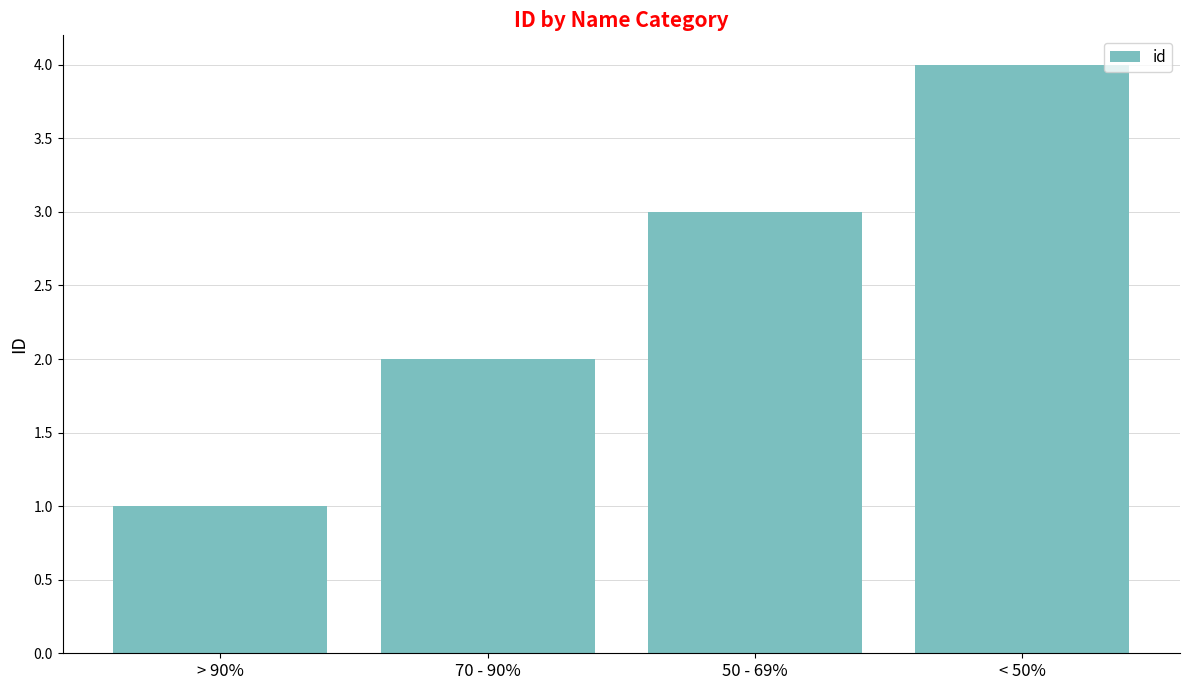

Reading right to left, extract all data points from this chart.

4	3	2	1